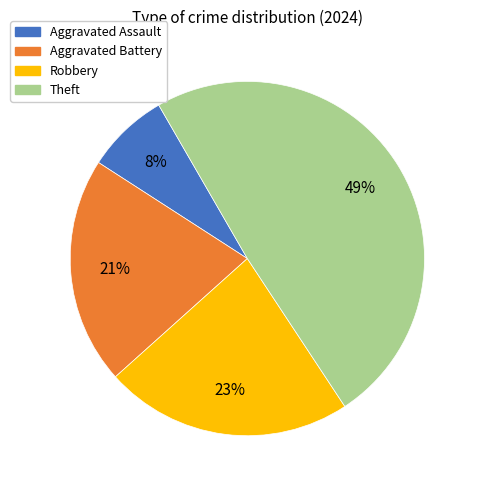

Which slice is the largest?

Theft